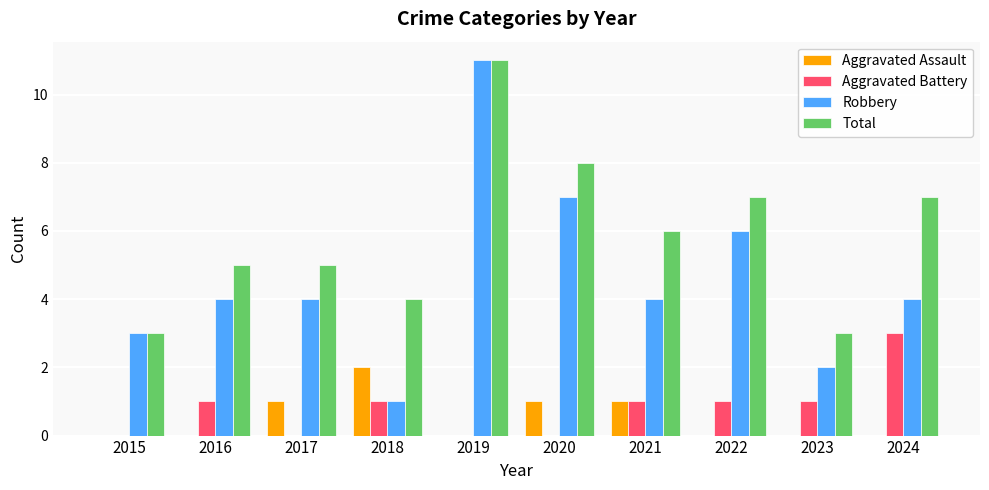

What is the highest value of the Robbery series?

11